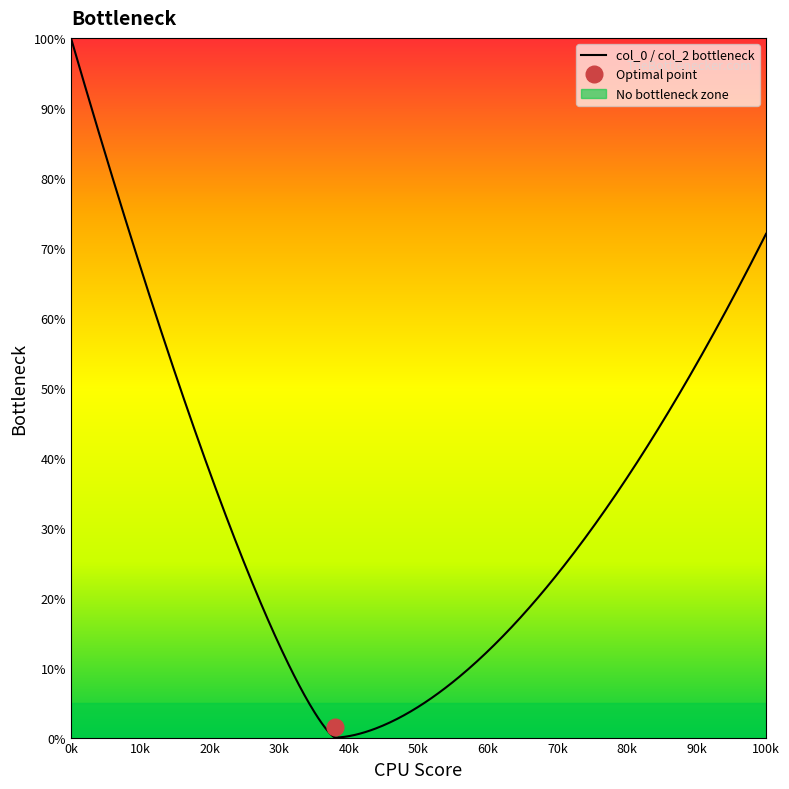

Which series has the largest range (max minus min)?

col_2